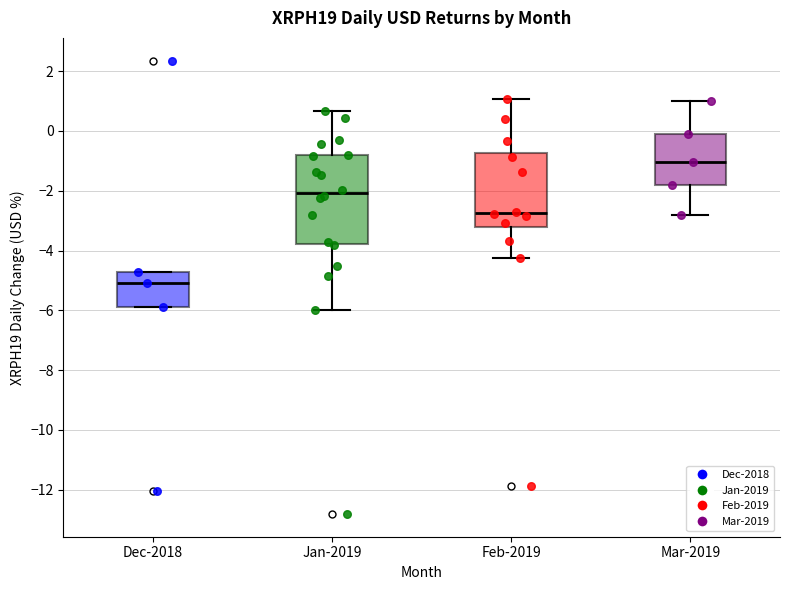

Where does the upper whisker of the box for Jan-2019 end on the y-axis? The values are not printed on the chart, so give them approximately, as read against the axis.

0.6